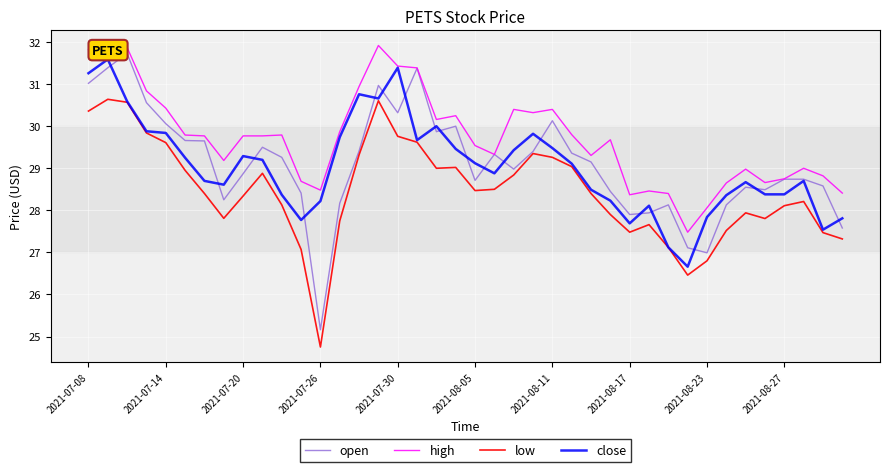

How many lines are shown in the chart?

4